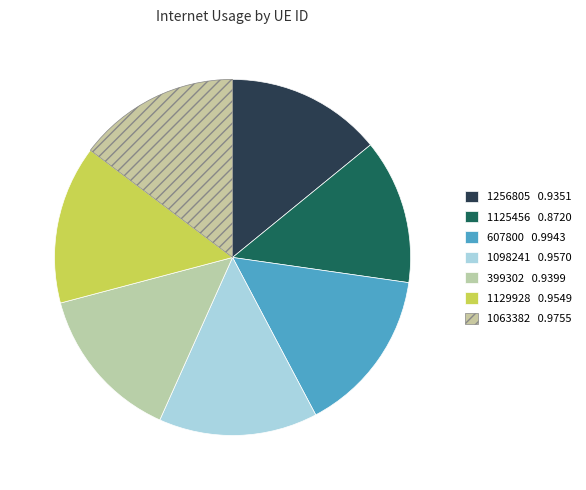

The 1256805 slice represents 7% of the pie. True or false?

False